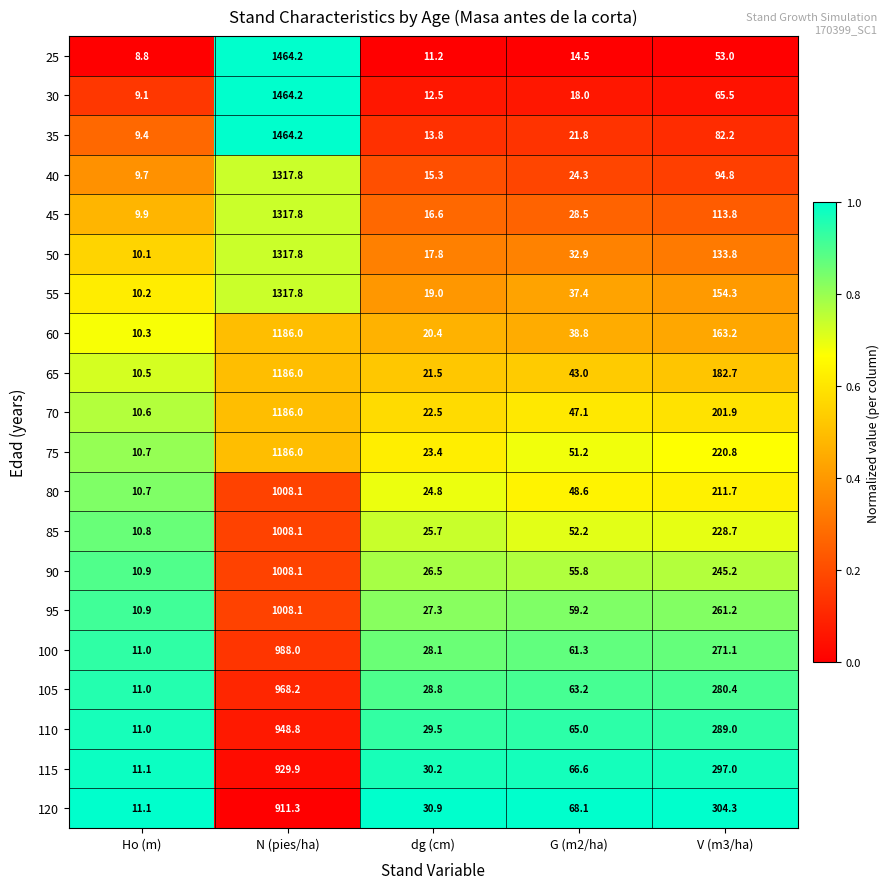

True or false: 105 has a value of 968.2 at N (pies/ha).

True